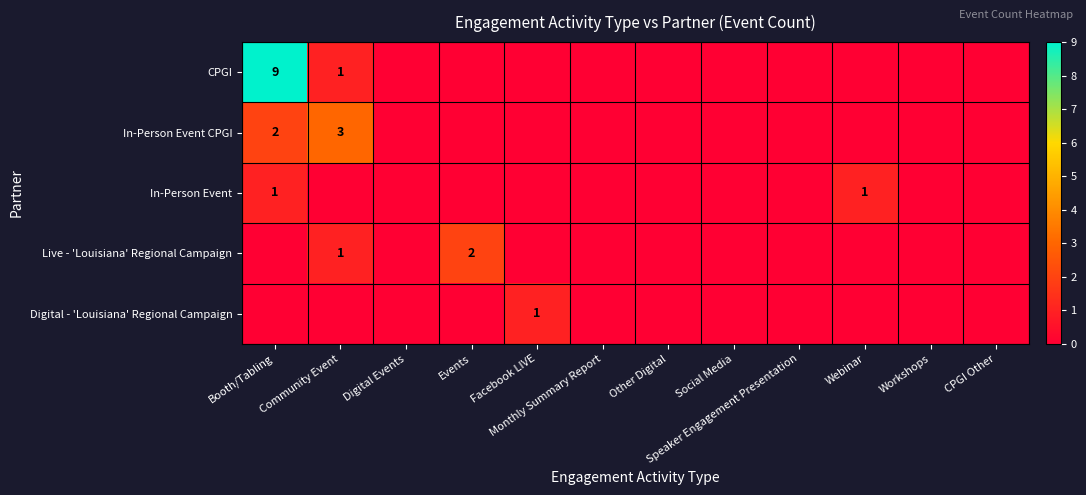

Is it true that Live - 'Louisiana' Regional Campaign equals 2 at Events?

True